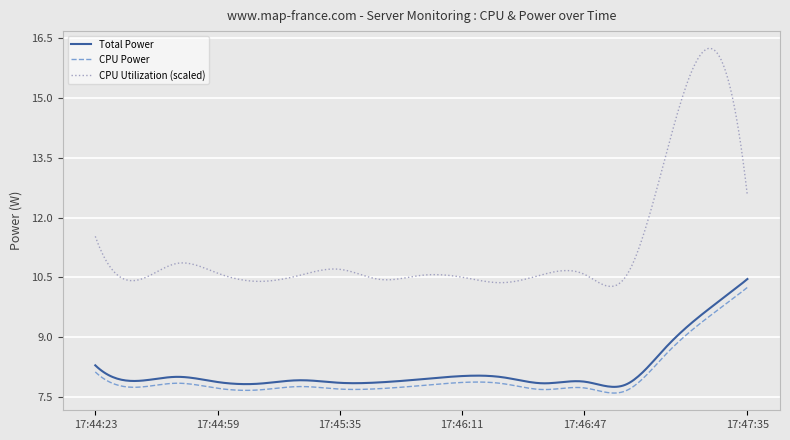

Which series has the widest spread of values?

CPU Utilization (scaled)